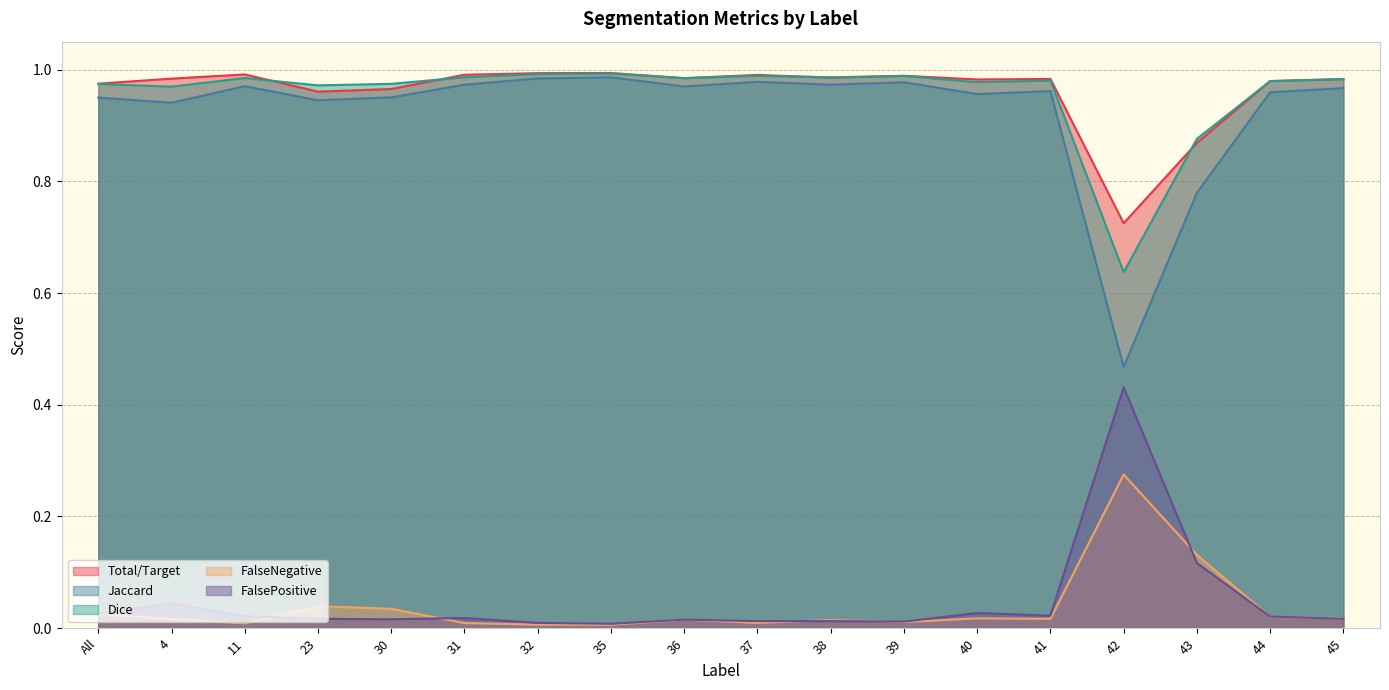

Reading right to left, list all the values displayed in this chart.

Total/Target: 1.0	1.0	0.9	0.7	1.0	1.0	1.0	1.0	1.0	1.0	1.0	1.0	1.0	1.0	1.0	1.0	1.0	1.0
Jaccard: 1.0	1.0	0.8	0.5	1.0	1.0	1.0	1.0	1.0	1.0	1.0	1.0	1.0	1.0	0.9	1.0	0.9	0.9
Dice: 1.0	1.0	0.9	0.6	1.0	1.0	1.0	1.0	1.0	1.0	1.0	1.0	1.0	1.0	1.0	1.0	1.0	1.0
FalseNegative: 0.0	0.0	0.1	0.3	0.0	0.0	0.0	0.0	0.0	0.0	0.0	0.0	0.0	0.0	0.0	0.0	0.0	0.0
FalsePositive: 0.0	0.0	0.1	0.4	0.0	0.0	0.0	0.0	0.0	0.0	0.0	0.0	0.0	0.0	0.0	0.0	0.0	0.0